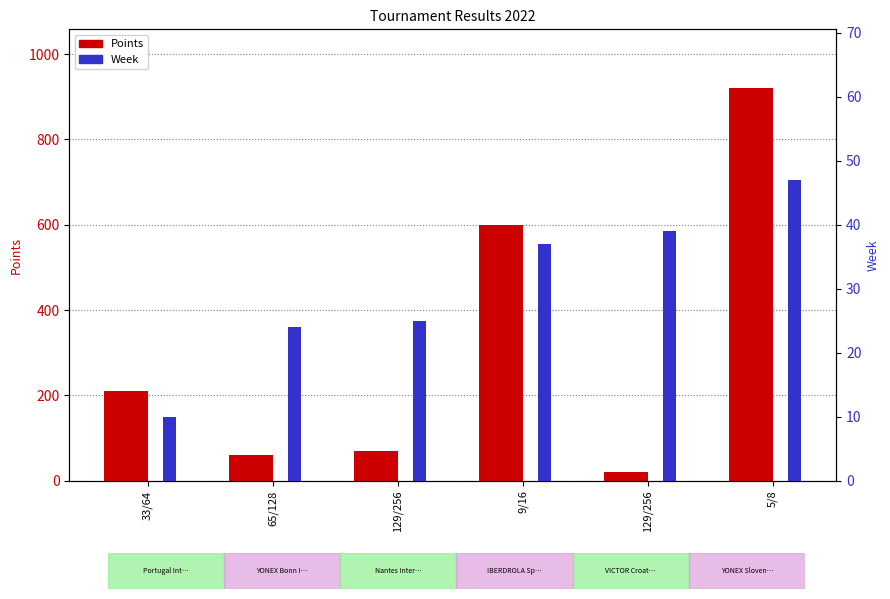

What is the difference between the second highest and second lowest values in the Points series?

540